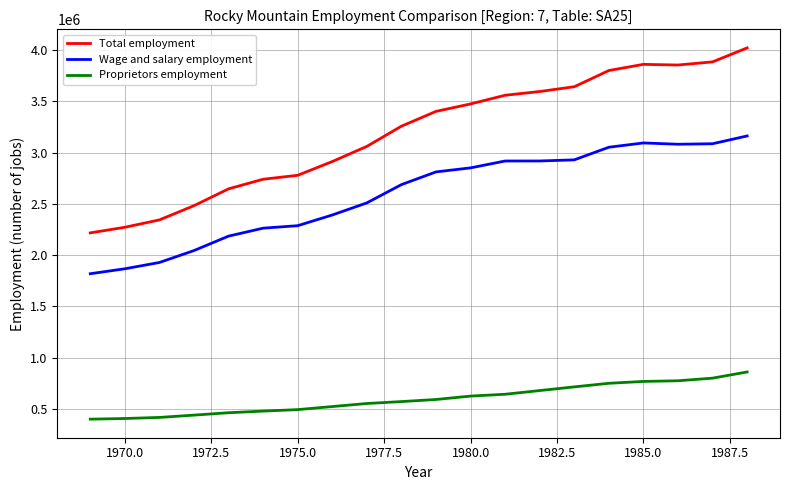

True or false: Total employment and Proprietors employment intersect in this chart.

False